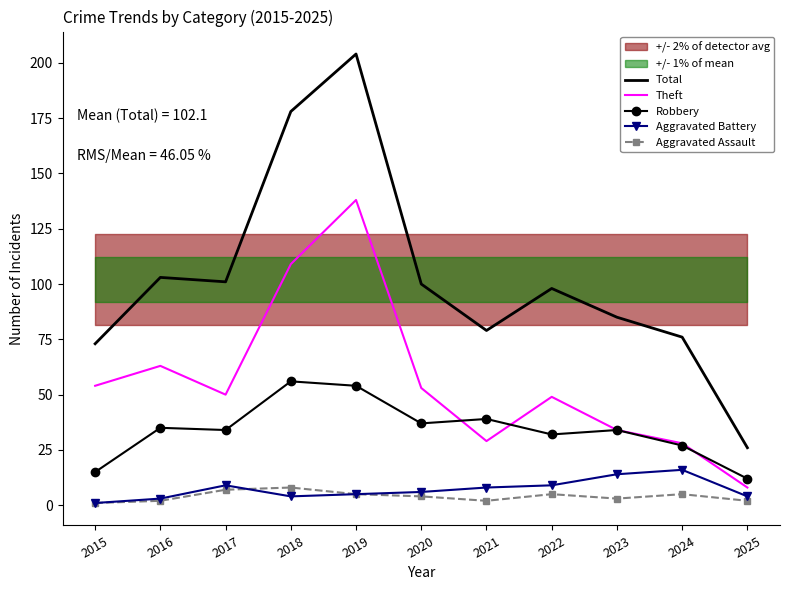

Which has a higher value, 2019 or 2025?

2019